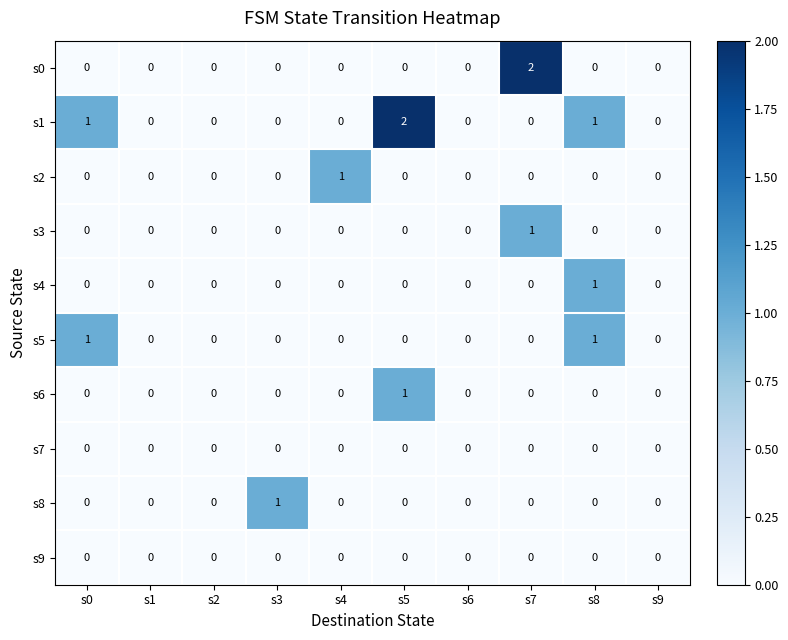

How many categories are shown in the chart?

10